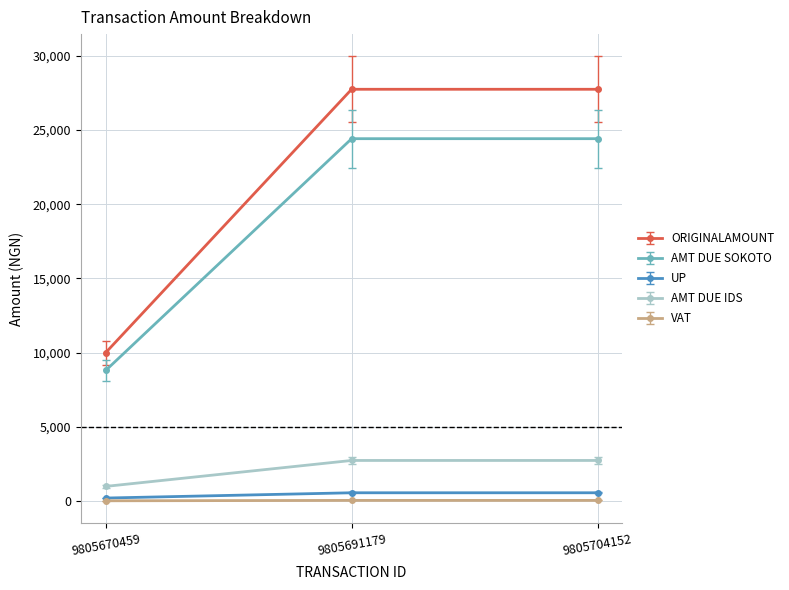

Which series changed the most between 9805670459 and 9805691179?

ORIGINALAMOUNT